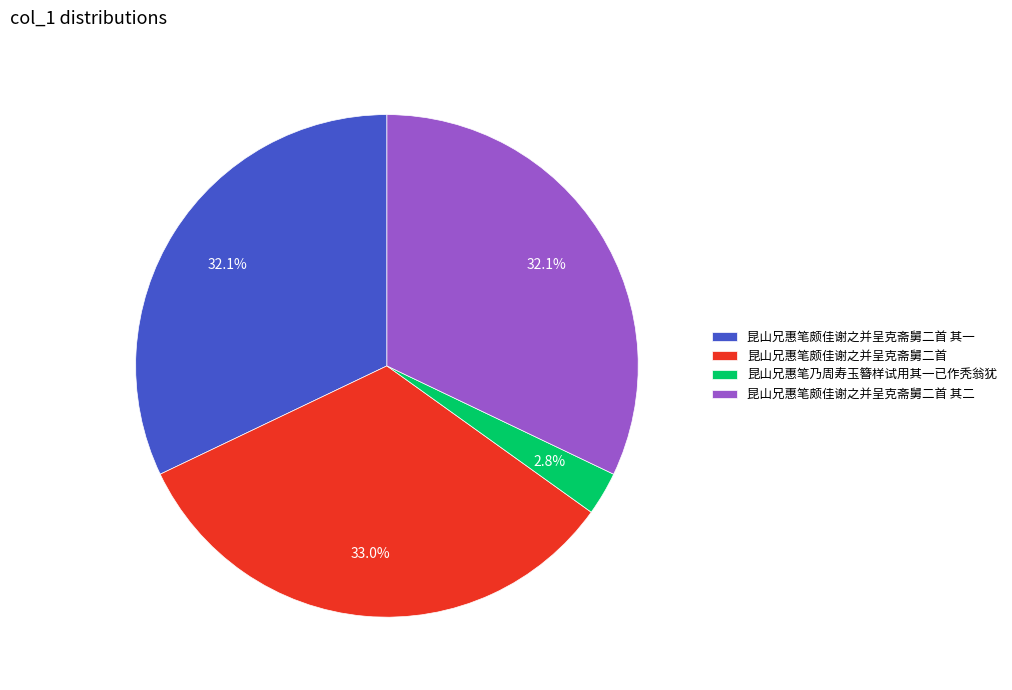

Between 昆山兄惠笔颇佳谢之并呈克斋舅二首 其一 and 昆山兄惠笔颇佳谢之并呈克斋舅二首, which is larger?

昆山兄惠笔颇佳谢之并呈克斋舅二首